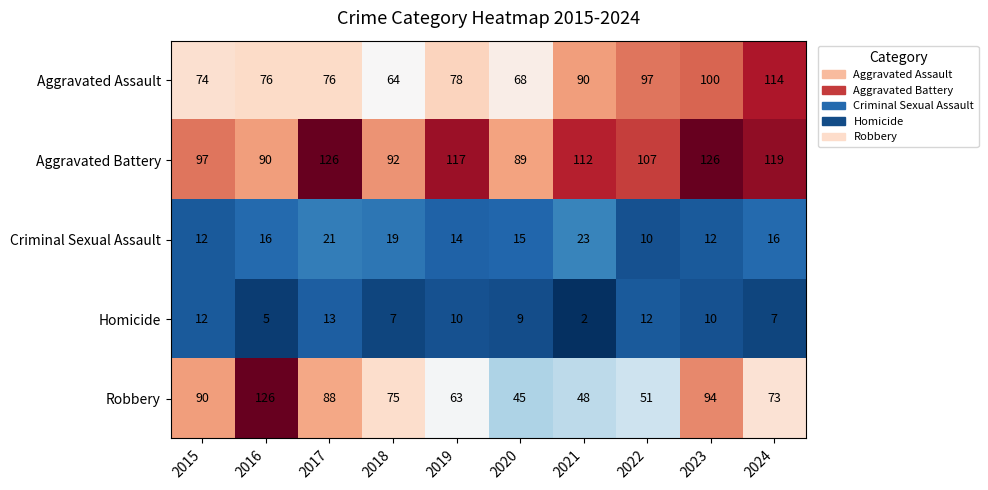

What is the greatest value displayed?

126